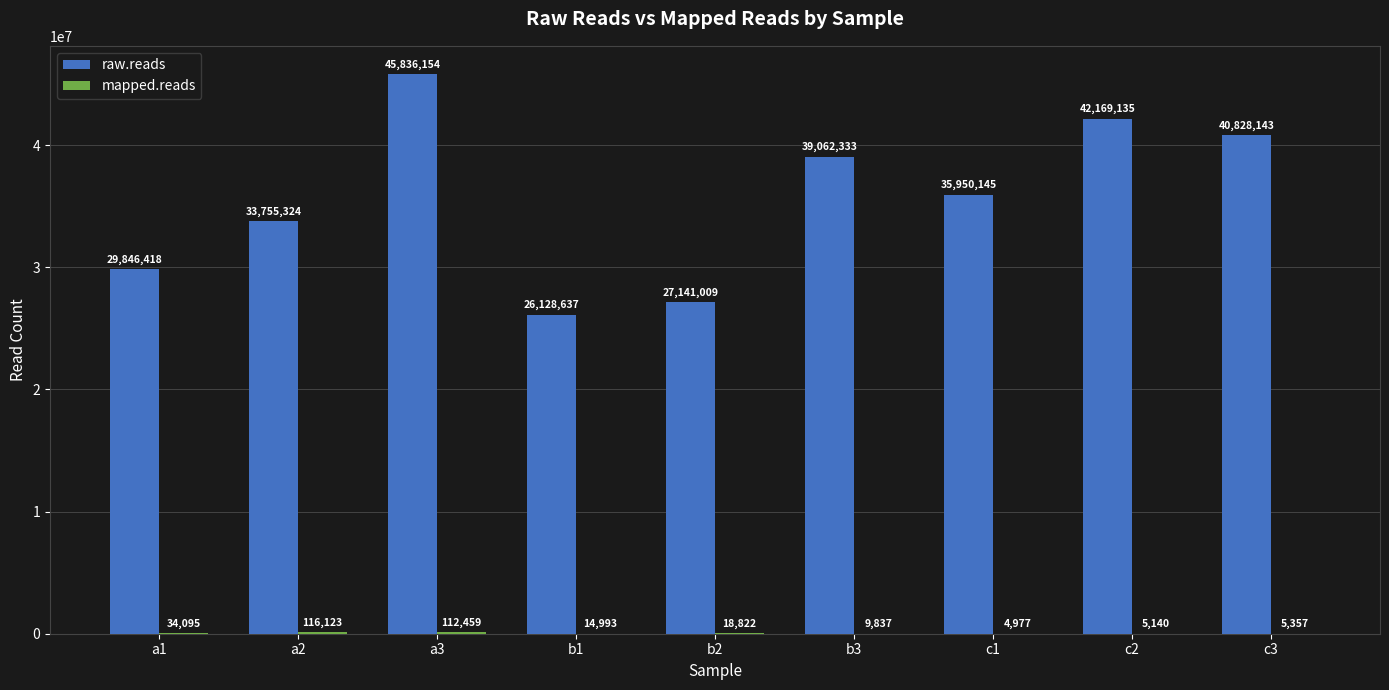

Between b2 and b3, which series saw the biggest shift?

raw.reads